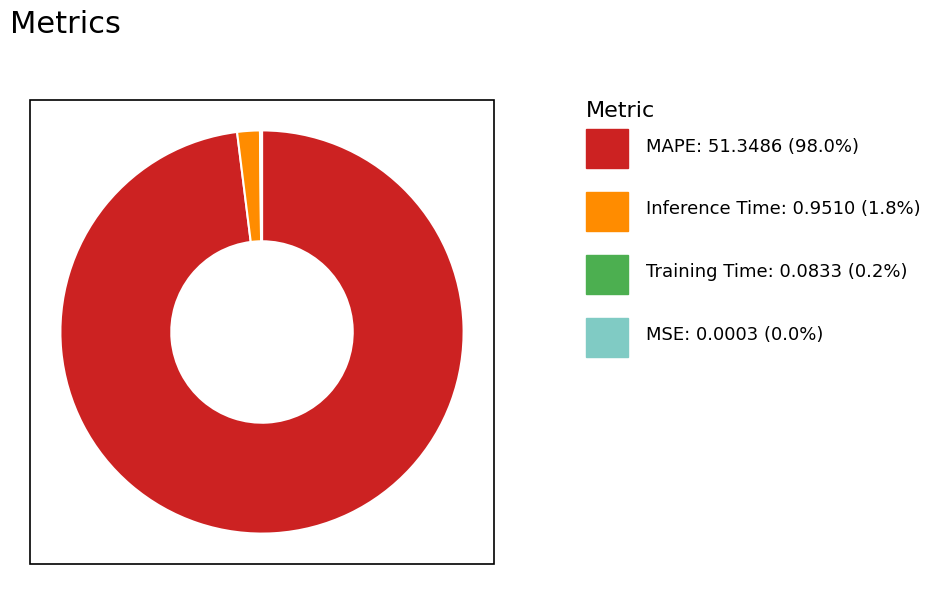

Is there a majority slice in this chart?

Yes